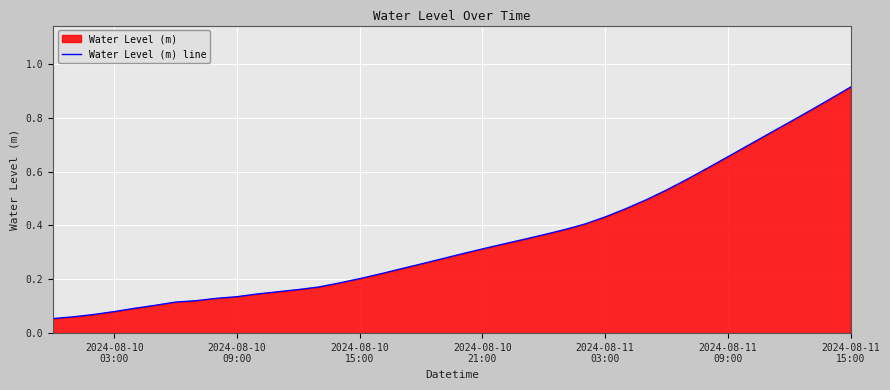

How many lines are shown in the chart?

1